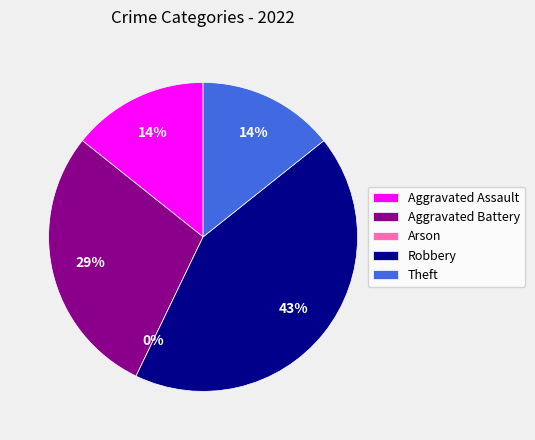

What percentage is NOT represented by Robbery?

57.1%